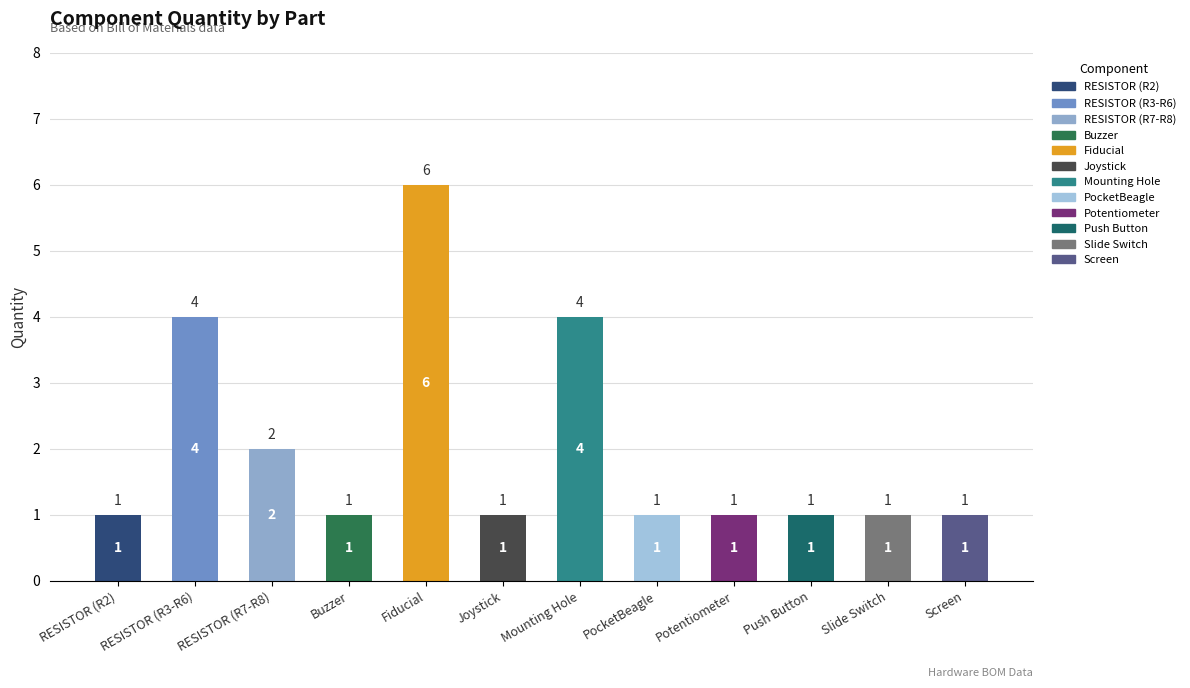

What is the value of the 7th bar from the left?

4